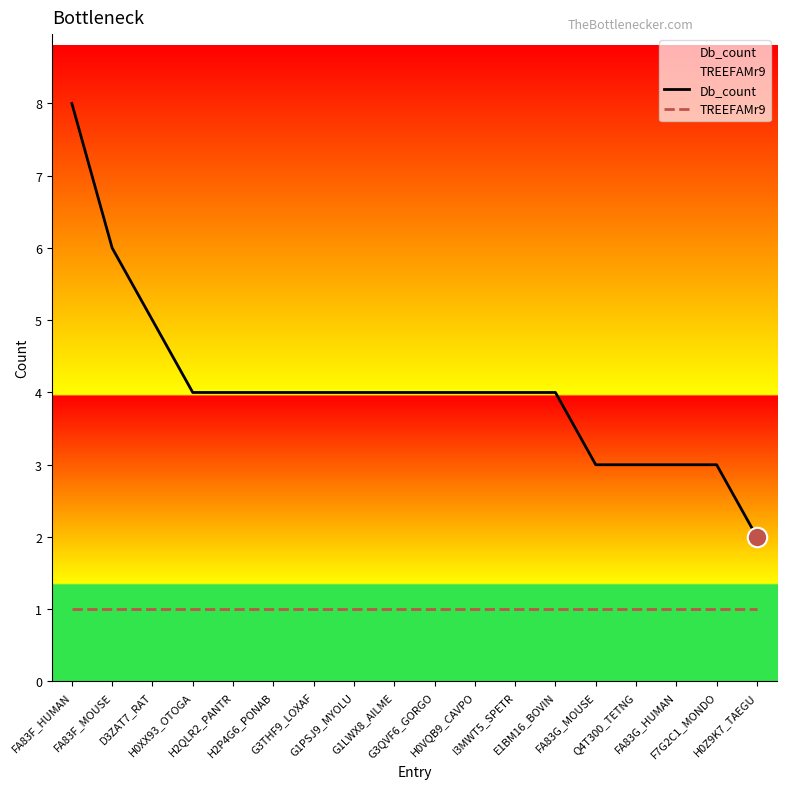

What are all the series names shown in the legend?

Db_count, TREEFAMr9